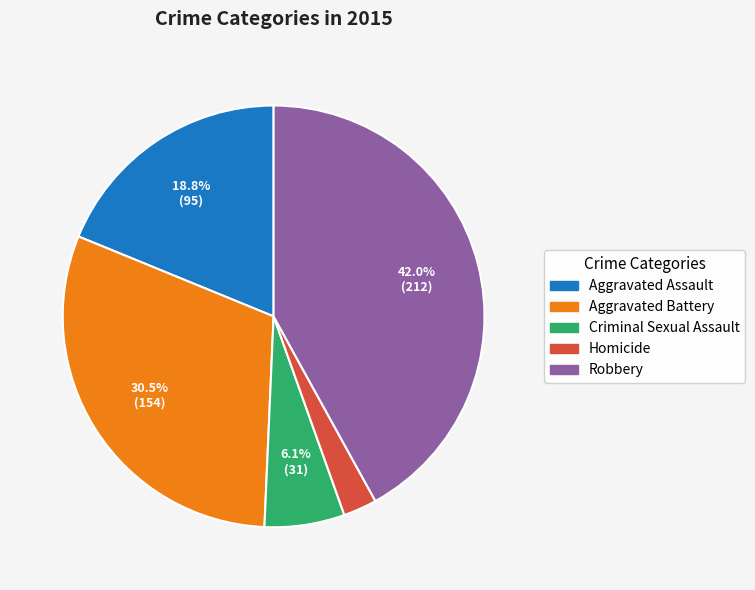

How much of the chart is everything except Robbery?

58.0%